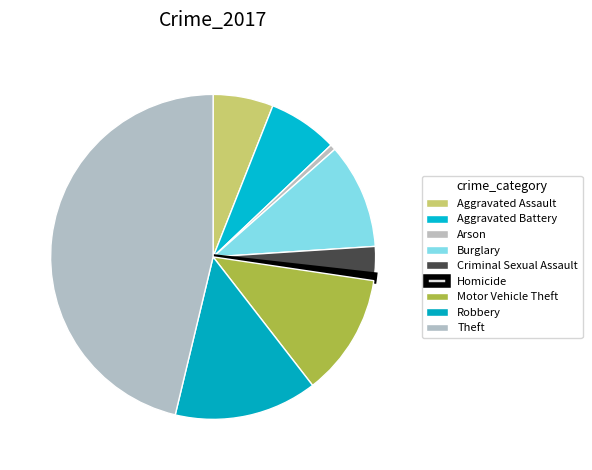

How many slices are in this pie chart?

9